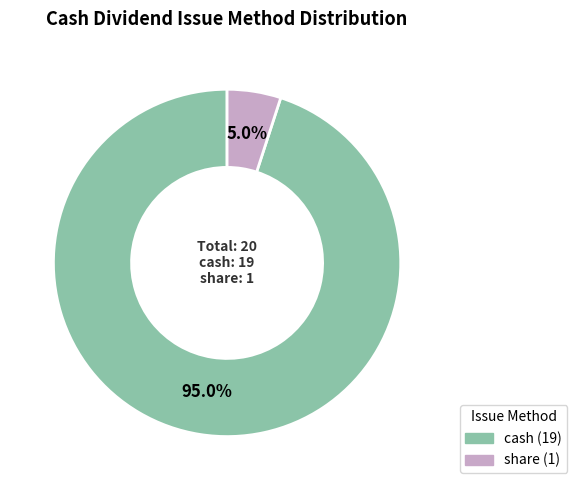

To the nearest percent, what is the combined percentage of cash and share?

100%